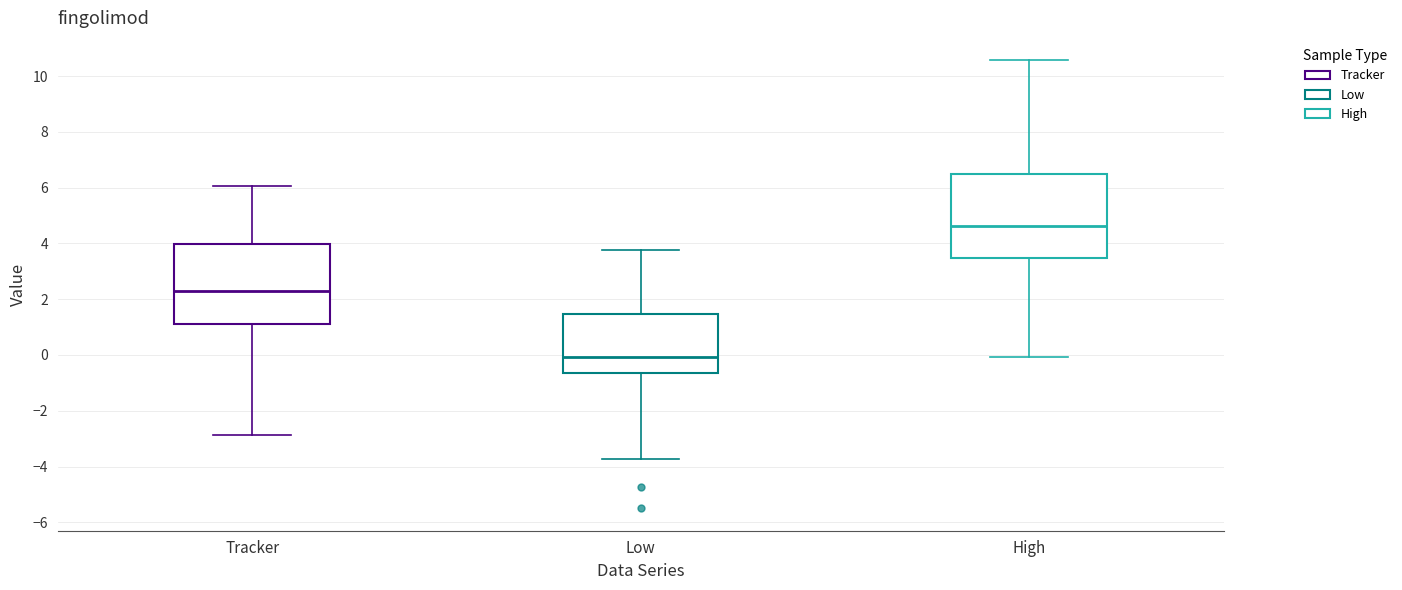

Which box has the lowest median line?

Low